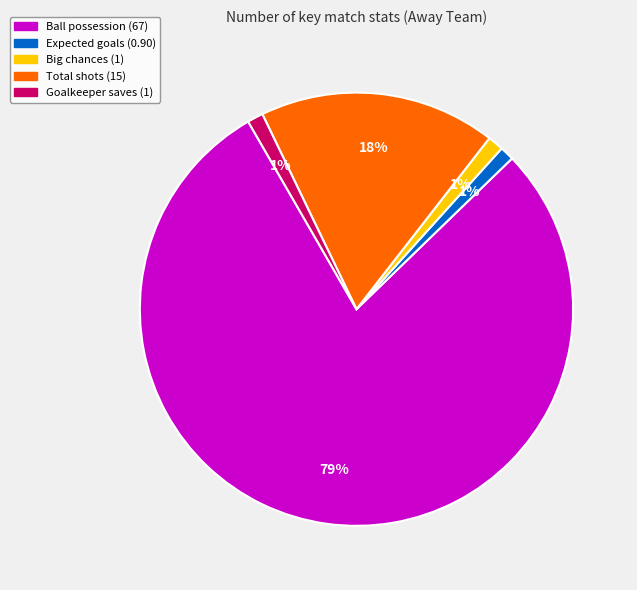

Count the number of slices in the pie.

5